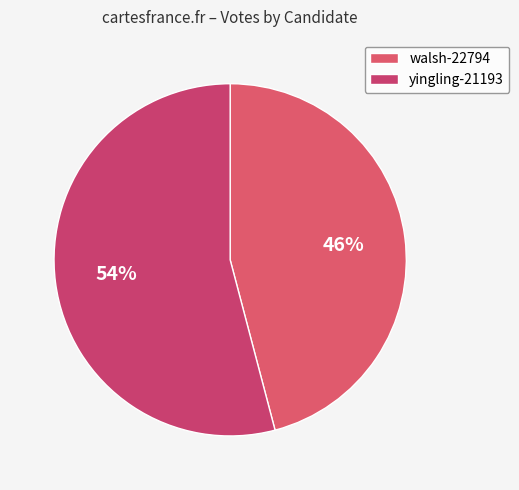

Which slice is the smallest?

walsh-22794